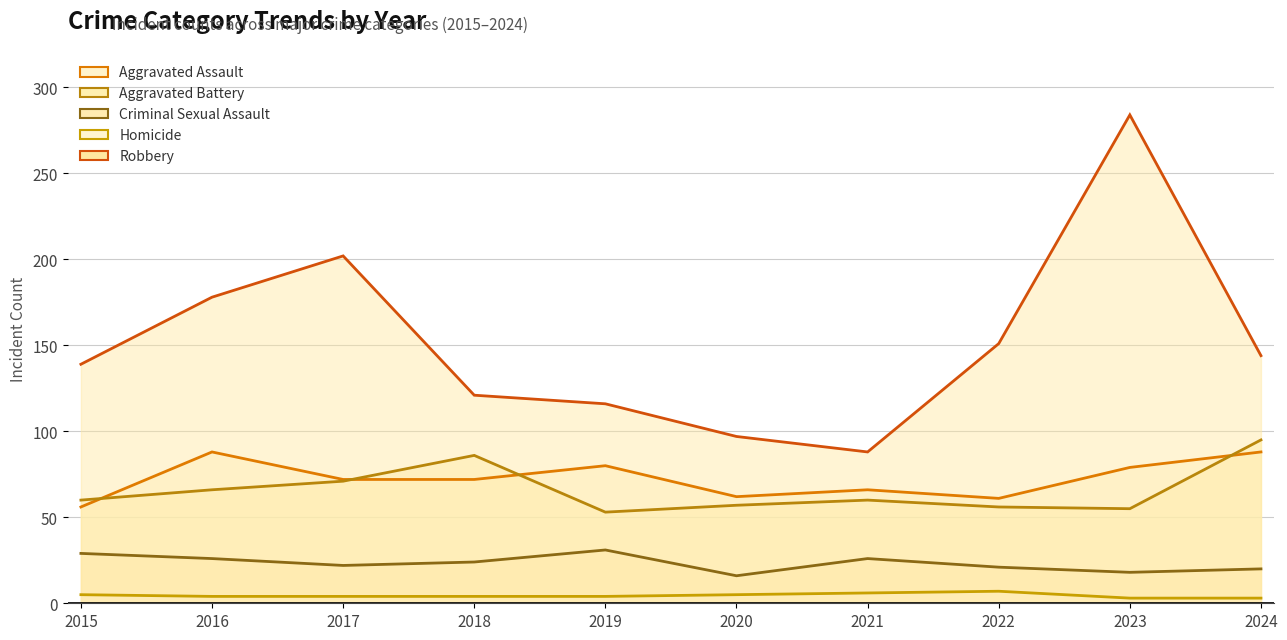

At which category is the sum across all series the highest?

2023